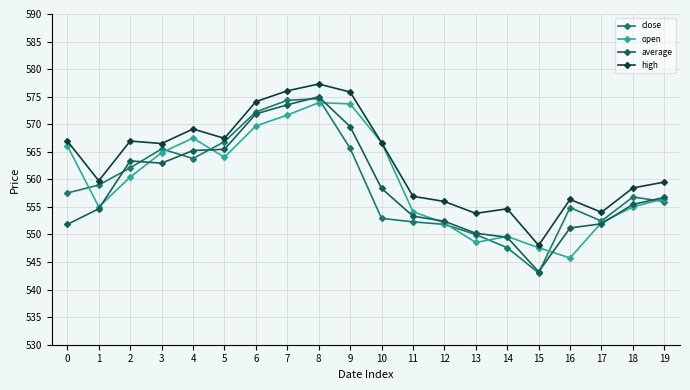

At how many categories does at least one series exceed 567?

6